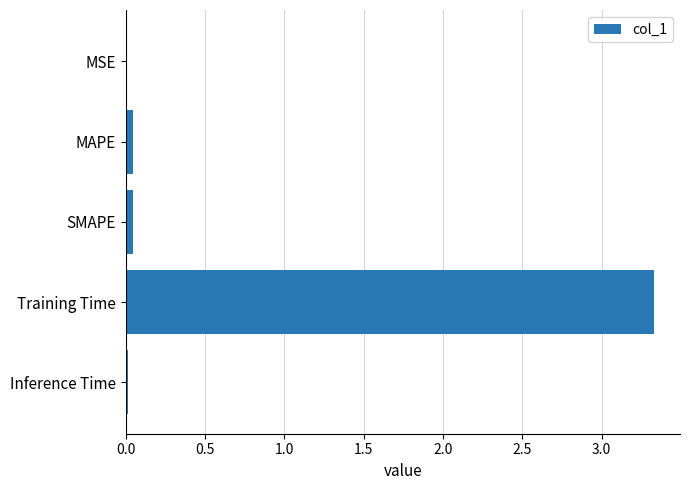

What is the sum of all values?

3.4